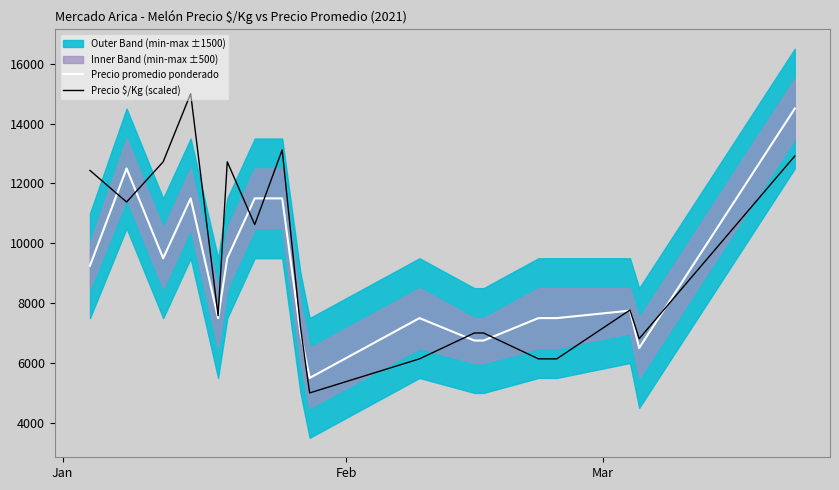

What is the highest value of the Precio promedio ponderado series?

14500.0